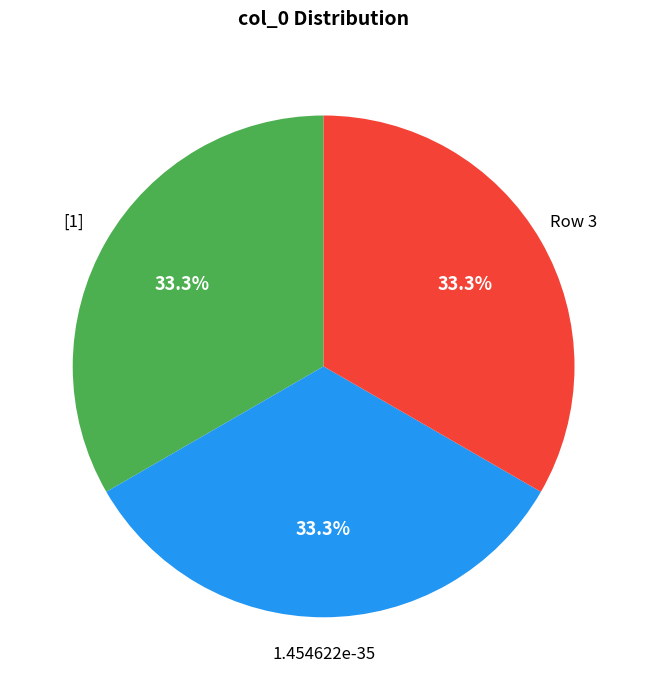

What is the ratio of the value at [1] to the value at 1.454622e-35?

1.0